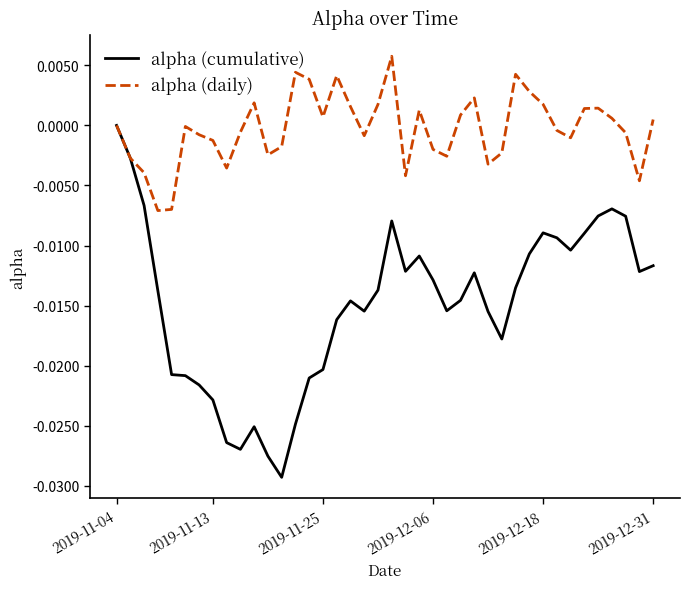

Which series has the largest total across all categories?

alpha (daily)